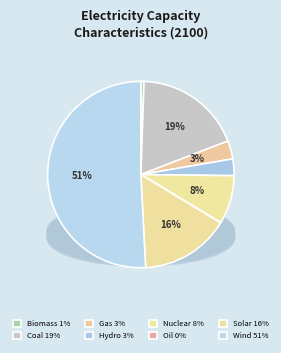

Is Wind the majority of the pie?

Yes